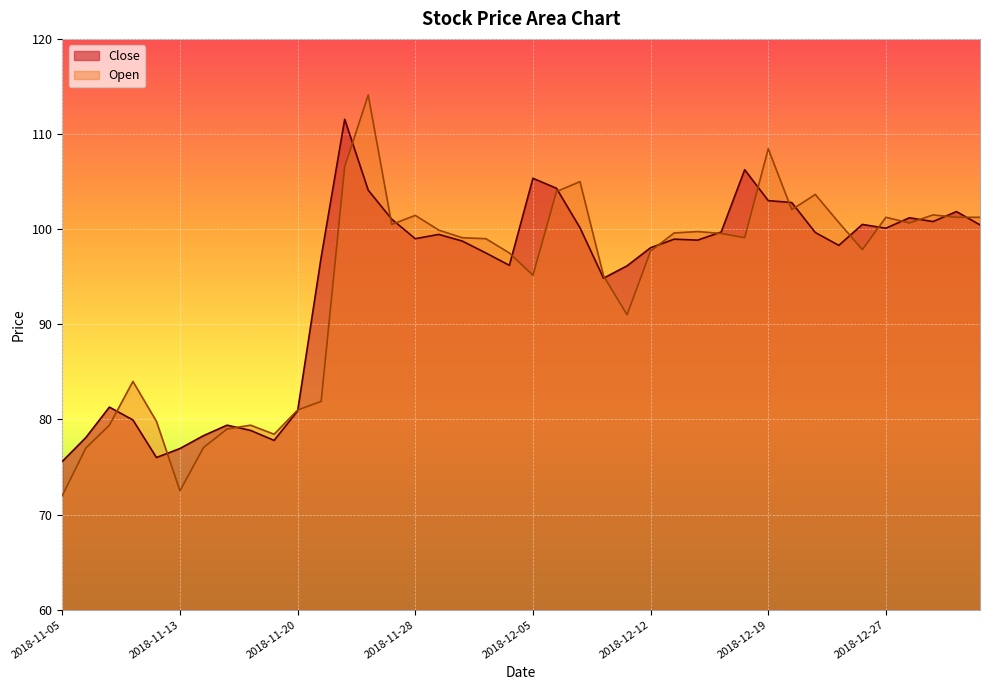

In Open, how many points are lower than both neighbors (excluding endpoints)?

9